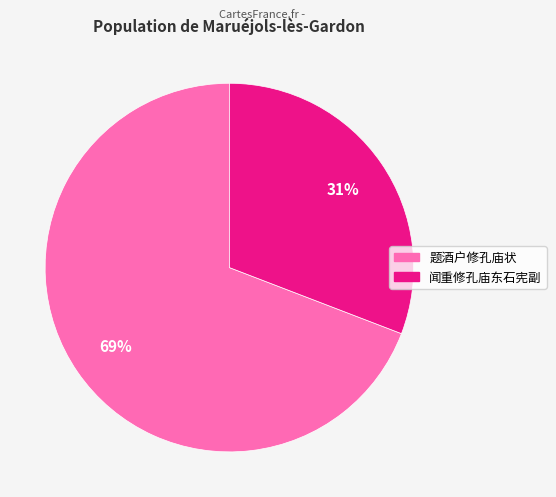

True or false: 题酒户修孔庙状 accounts for 69% of the total.

True